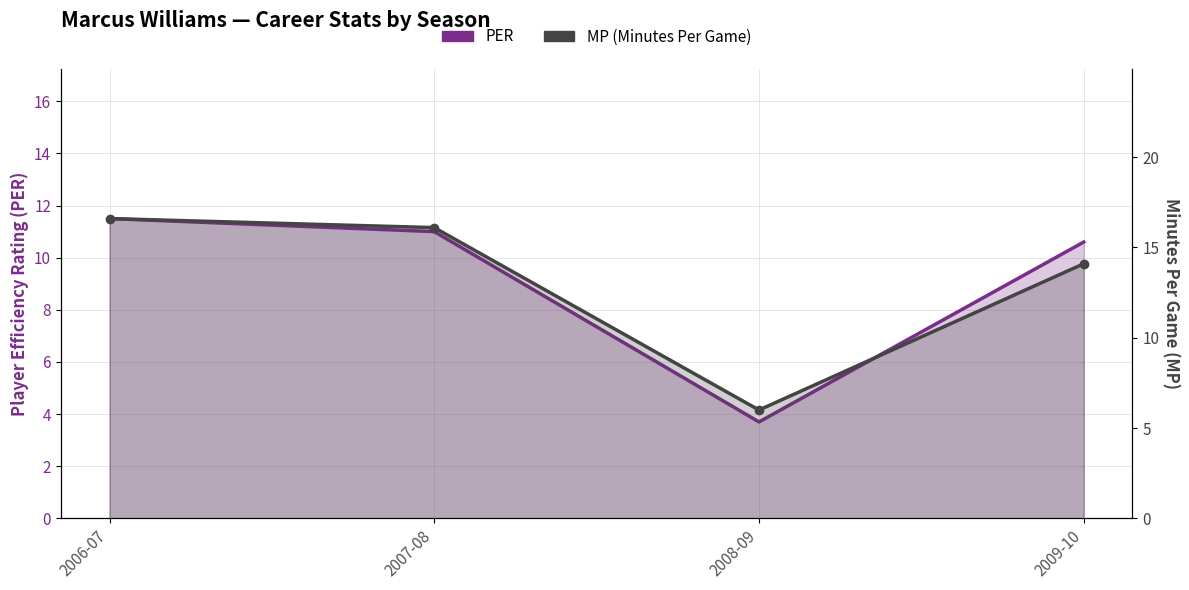

At how many categories does at least one series exceed 6?

3